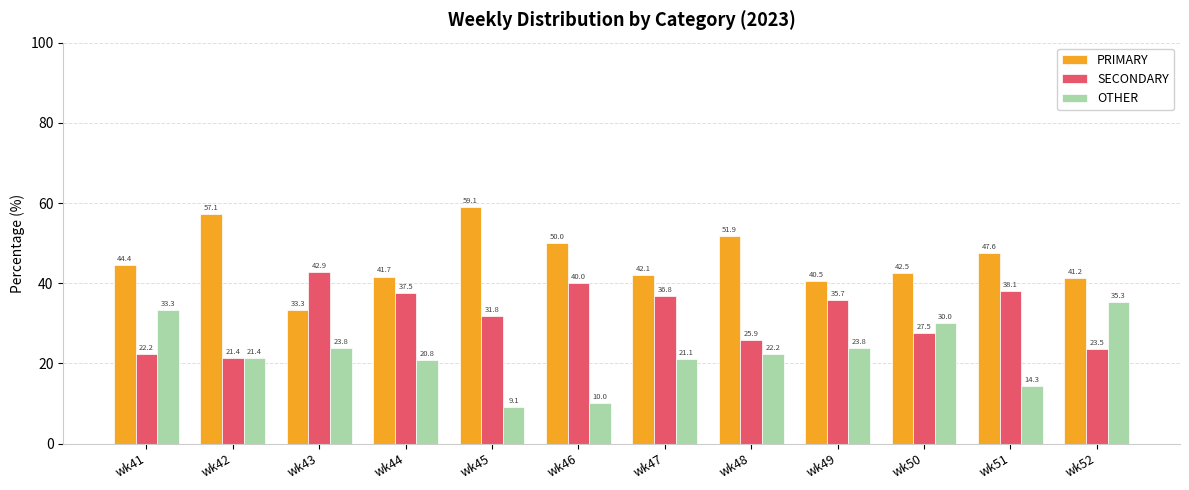

What is the approximate value of OTHER at wk46?

10.0